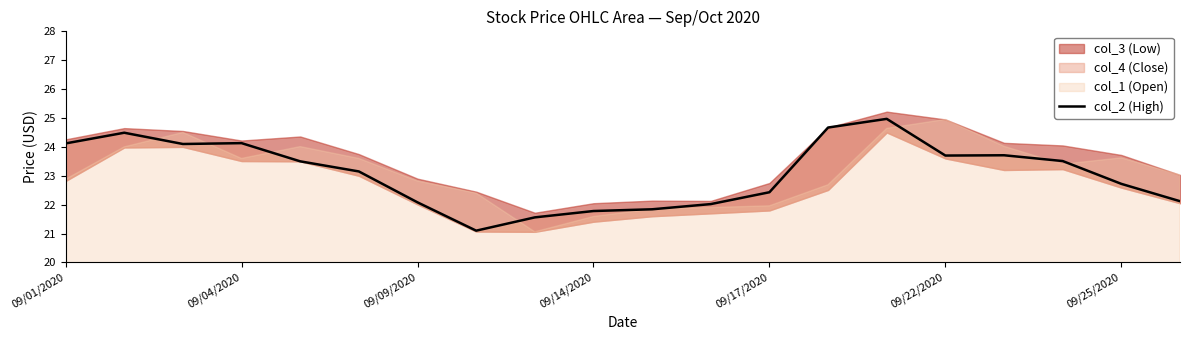

How many interior local peaks (higher than both neighbors) does the data have?

4